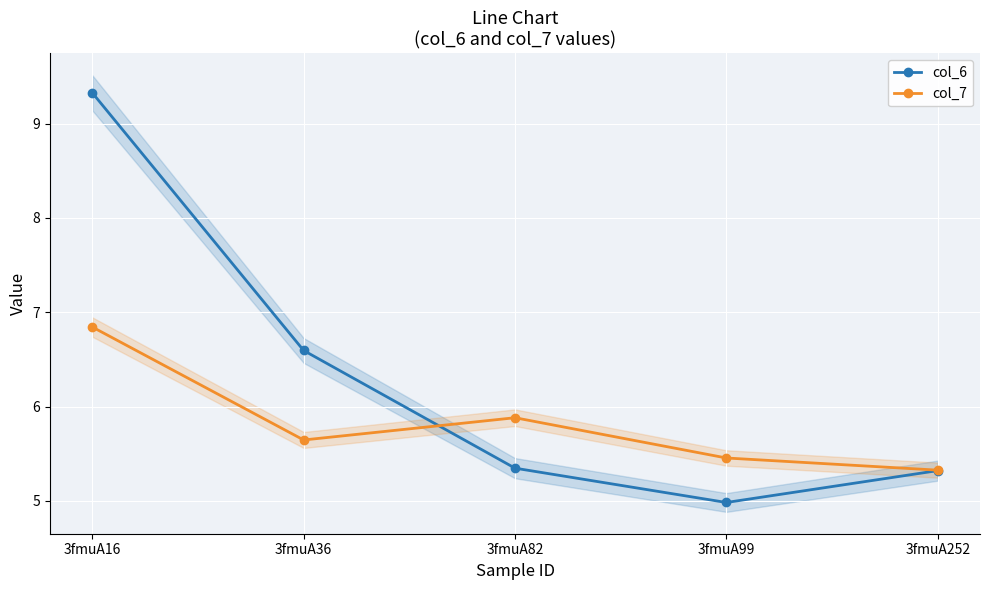

List the labels in order of col_6 value, largest first.

3fmuA16, 3fmuA36, 3fmuA82, 3fmuA252, 3fmuA99